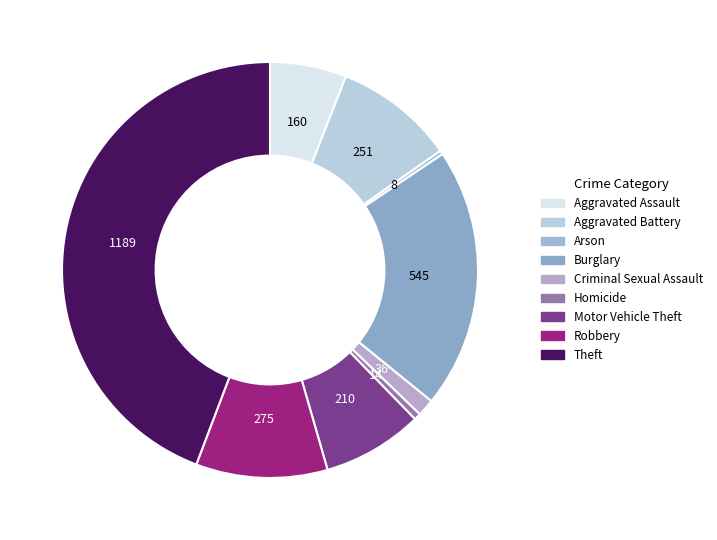

Combined, do Motor Vehicle Theft and Robbery account for over 50%?

No